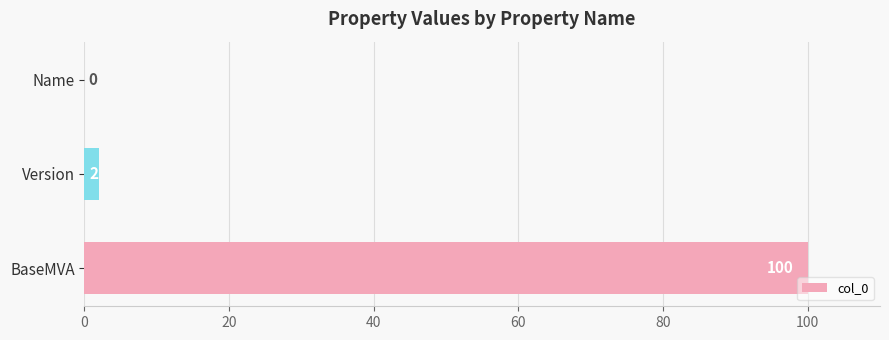

What is the change in value from BaseMVA to Version?

-98